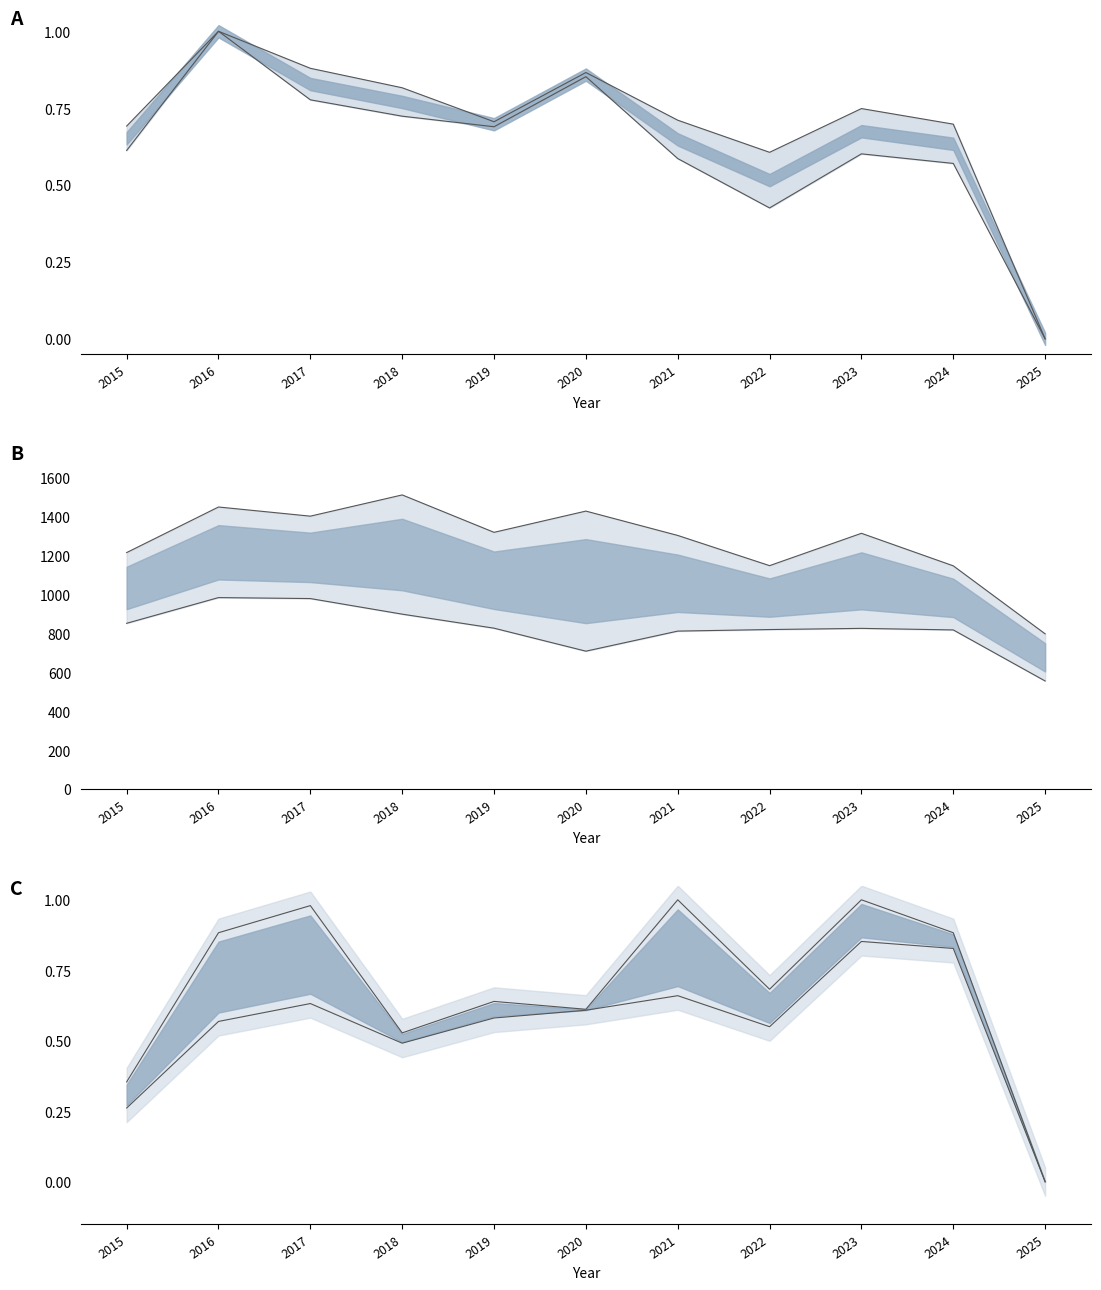

Reading right to left, list all the values displayed in this chart.

Austin: 0.0	0.7	0.7	0.6	0.7	0.9	0.7	0.8	0.9	1.0	0.7
Englewood: 0.0	0.6	0.6	0.4	0.6	0.9	0.7	0.7	0.8	1.0	0.6
Garfield Park: 797.0	1146.0	1313.0	1147.0	1302.0	1427.0	1318.0	1510.0	1401.0	1448.0	1214.0
Auburn Gresham: 555.0	817.0	825.0	819.0	811.0	708.0	826.0	898.0	978.0	983.0	851.0
Grand Crossing: 0.0	0.9	1.0	0.7	1.0	0.6	0.6	0.5	1.0	0.9	0.4
Chatham: 0.0	0.8	0.9	0.5	0.7	0.6	0.6	0.5	0.6	0.6	0.3